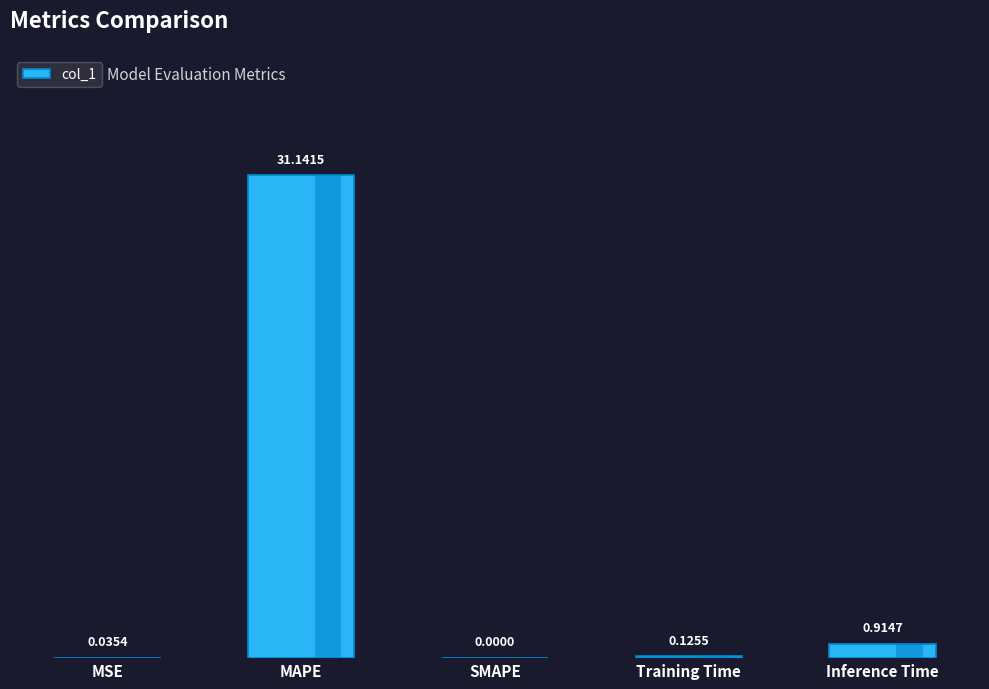

Is it true that the value at Inference Time is 0.9?

True